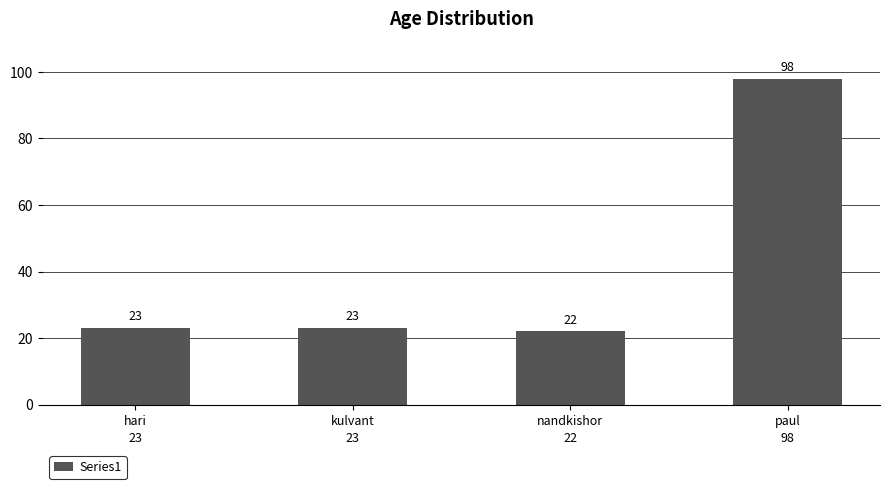

What is the value of the 2nd bar from the left?

23